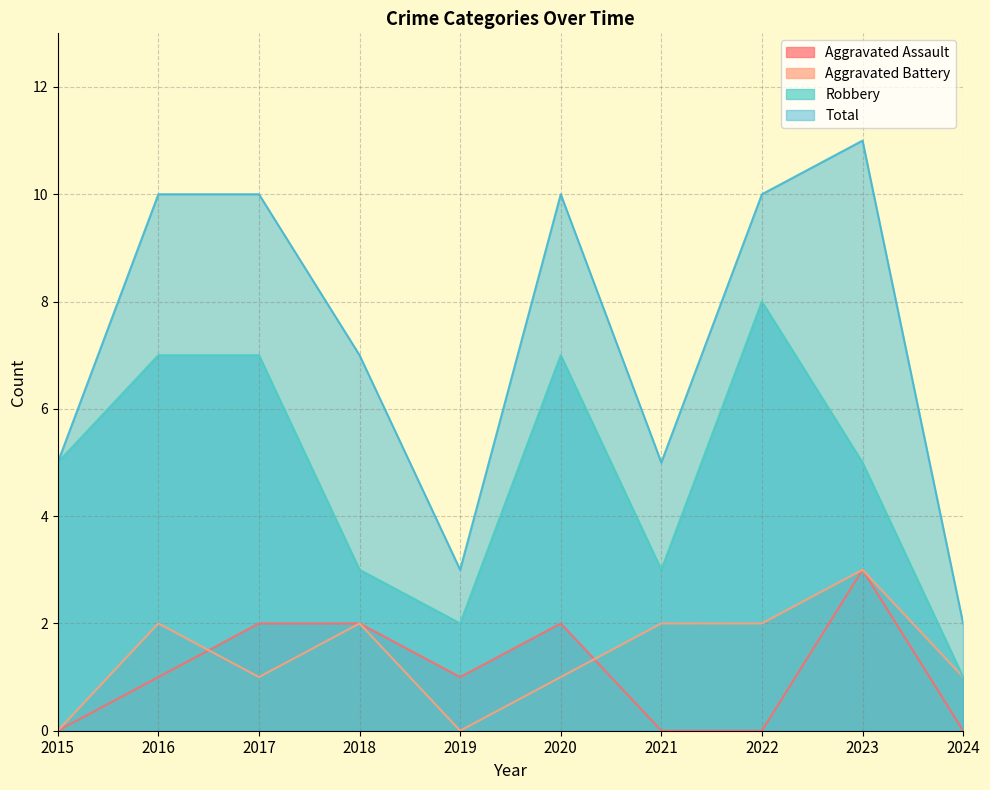

How many Aggravated Assault values are between 0 and 2?

9